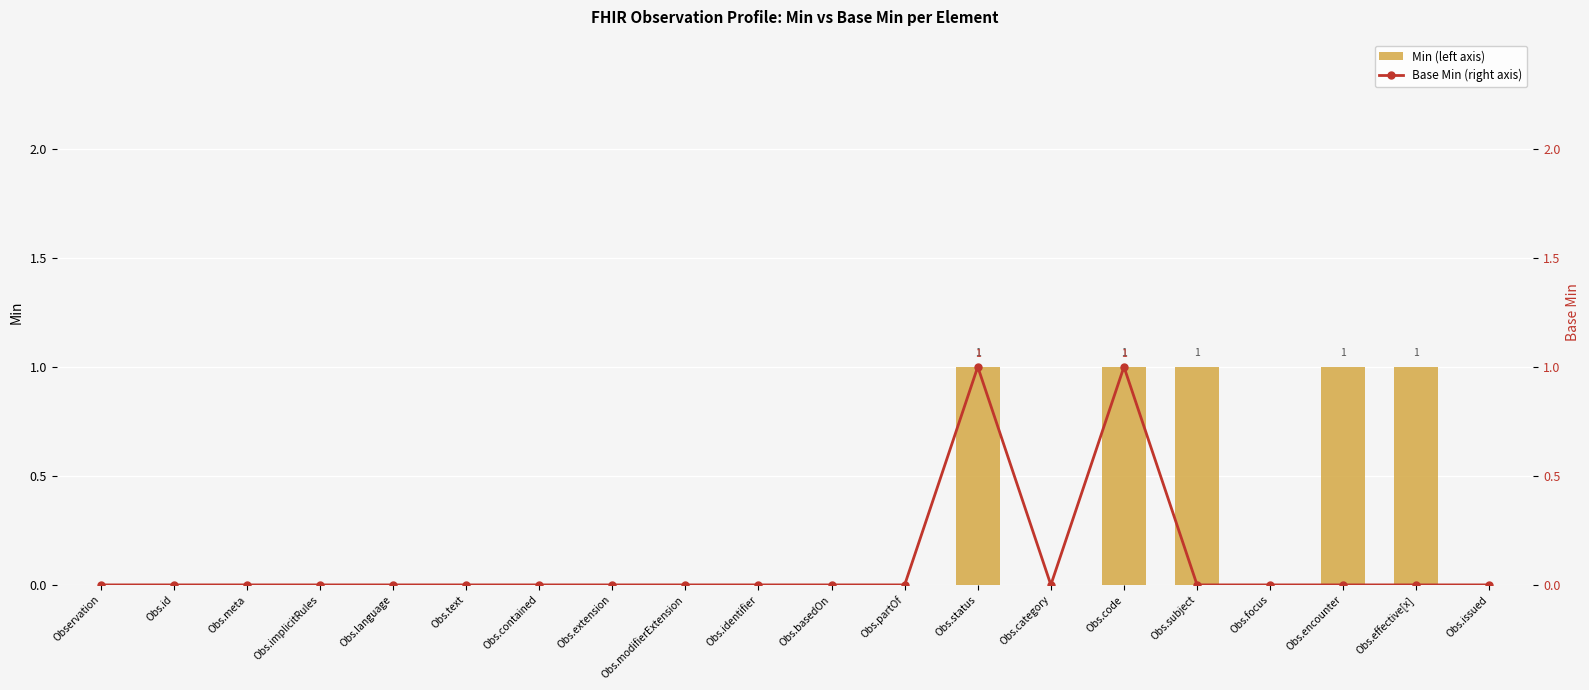

What is the label of the 10th bar from the left?

Obs.identifier